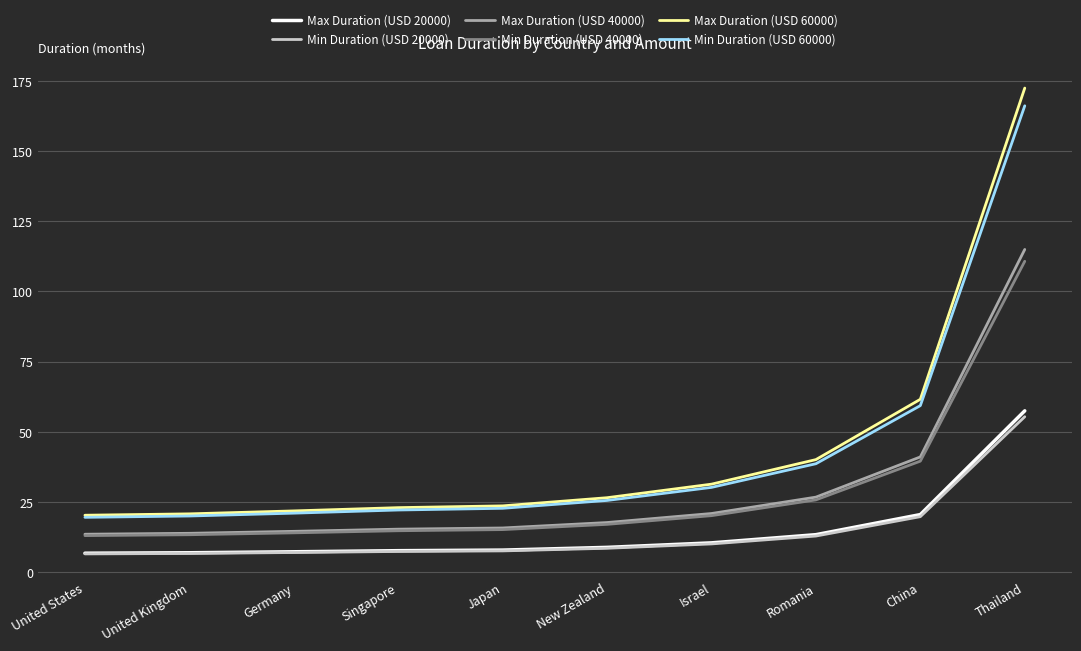

True or false: Max Duration (USD 60000) and Min Duration (USD 40000) cross at least once.

False